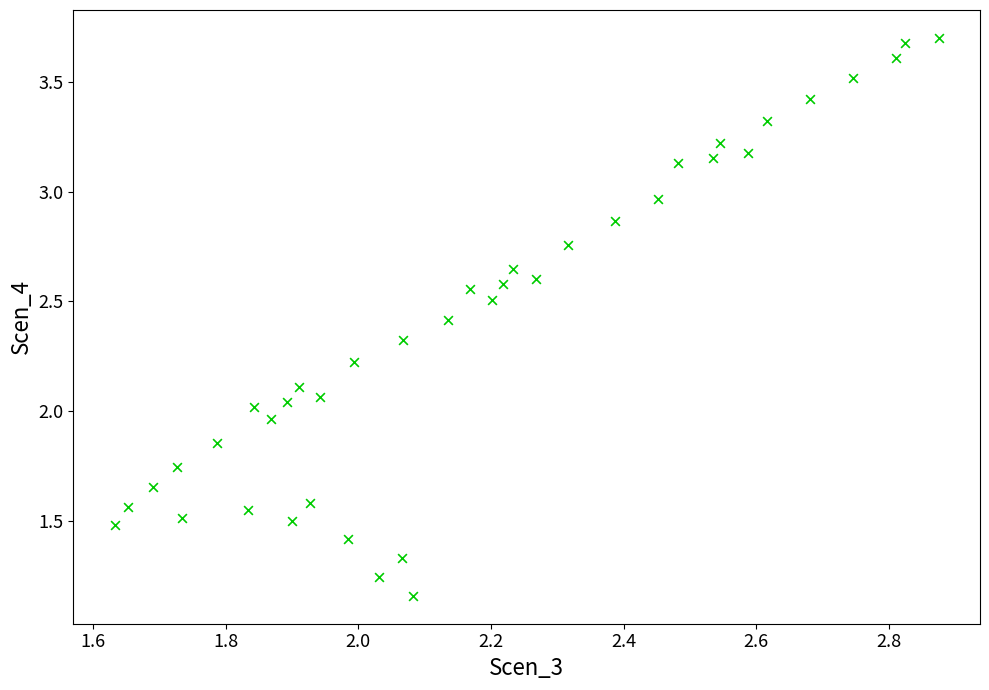

What is the range of Y values (max minus min)?

2.5